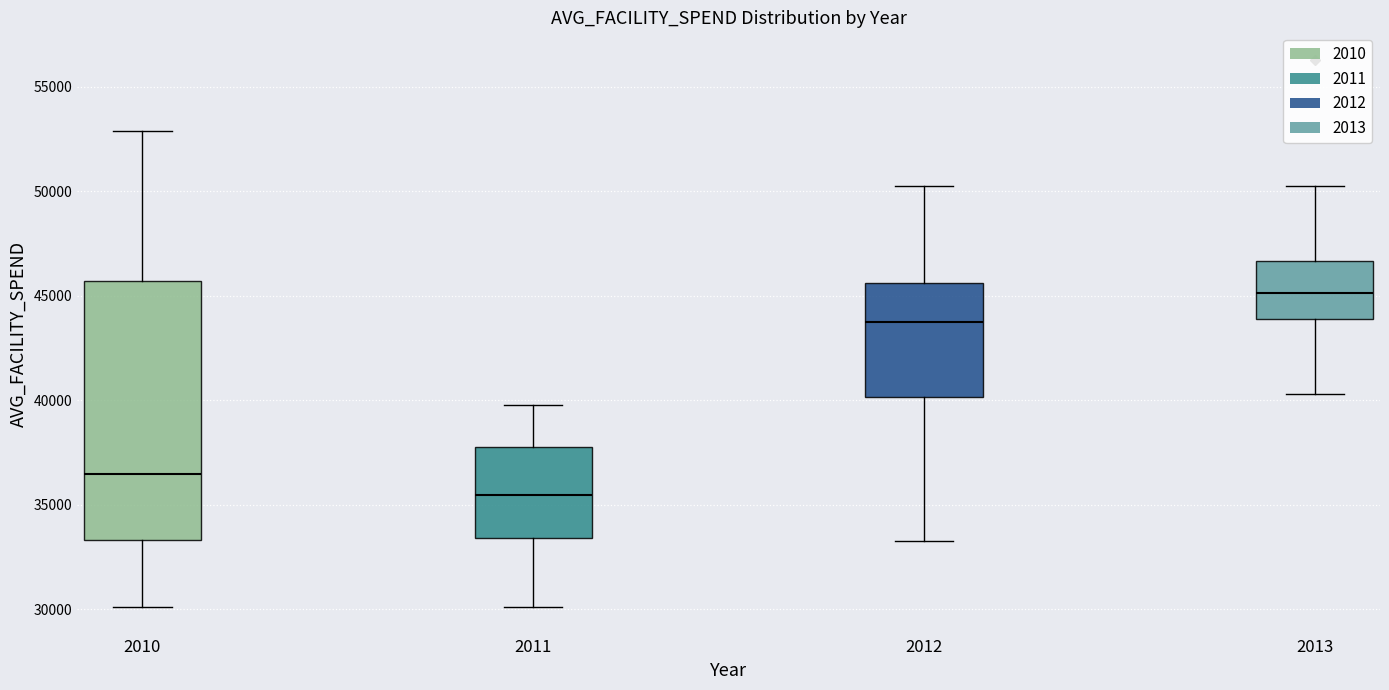

Which box has the lowest median line?

2011